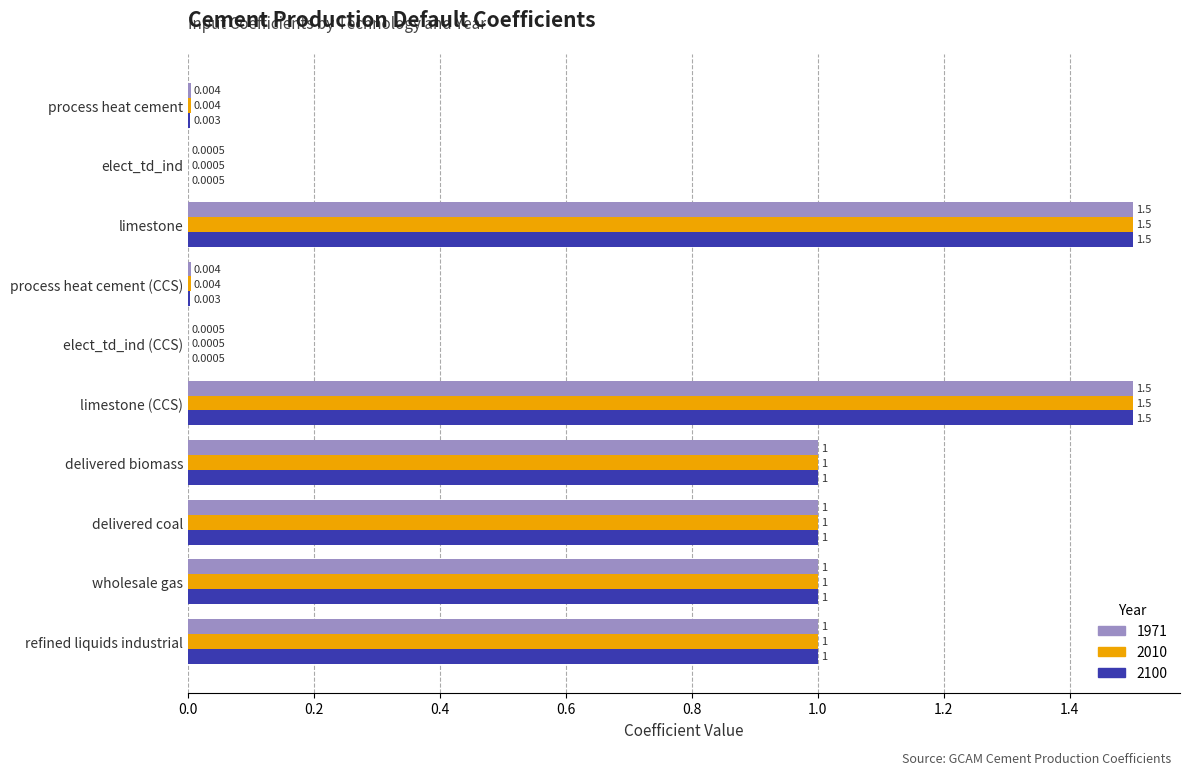

Is the value of 1971 at elect_td_ind (CCS) greater than the value of 2100 at limestone?

No